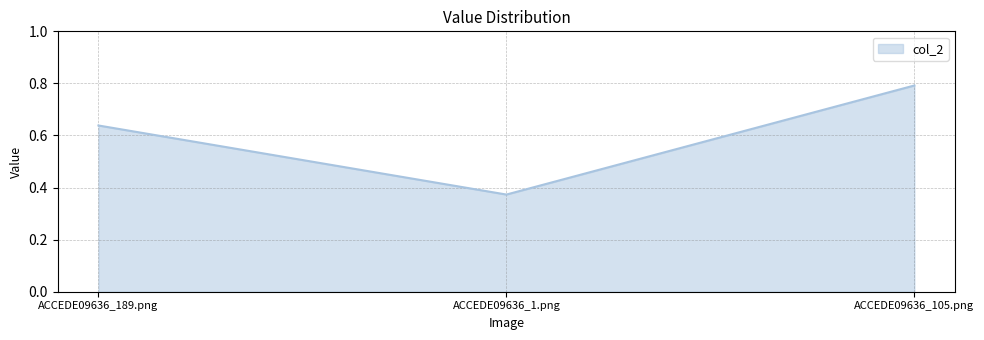

Rank the categories by value from lowest to highest.

ACCEDE09636_1.png, ACCEDE09636_189.png, ACCEDE09636_105.png